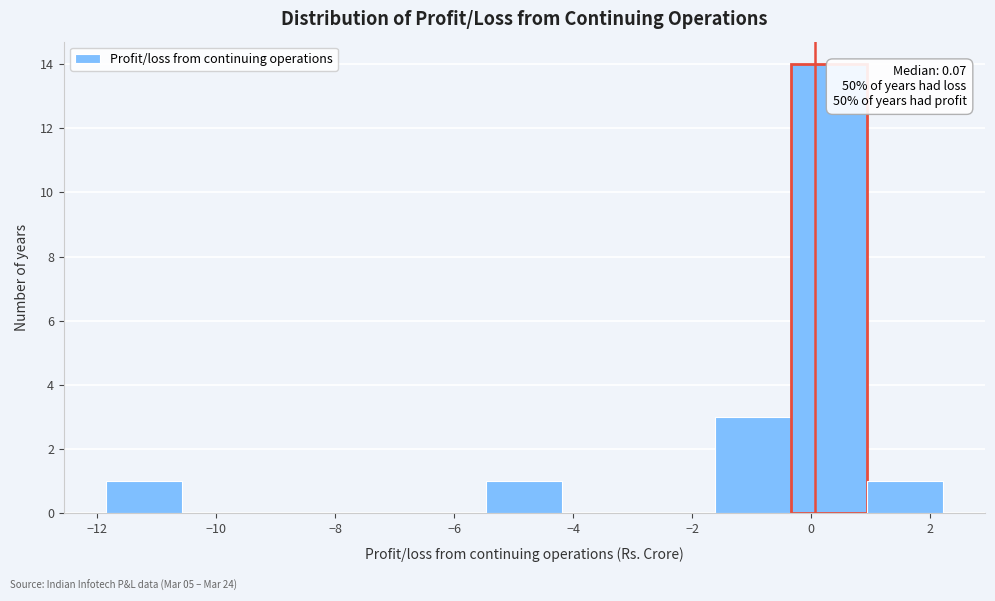

Over which range of the x-axis is the bar tallest?

-0.34 to 0.94